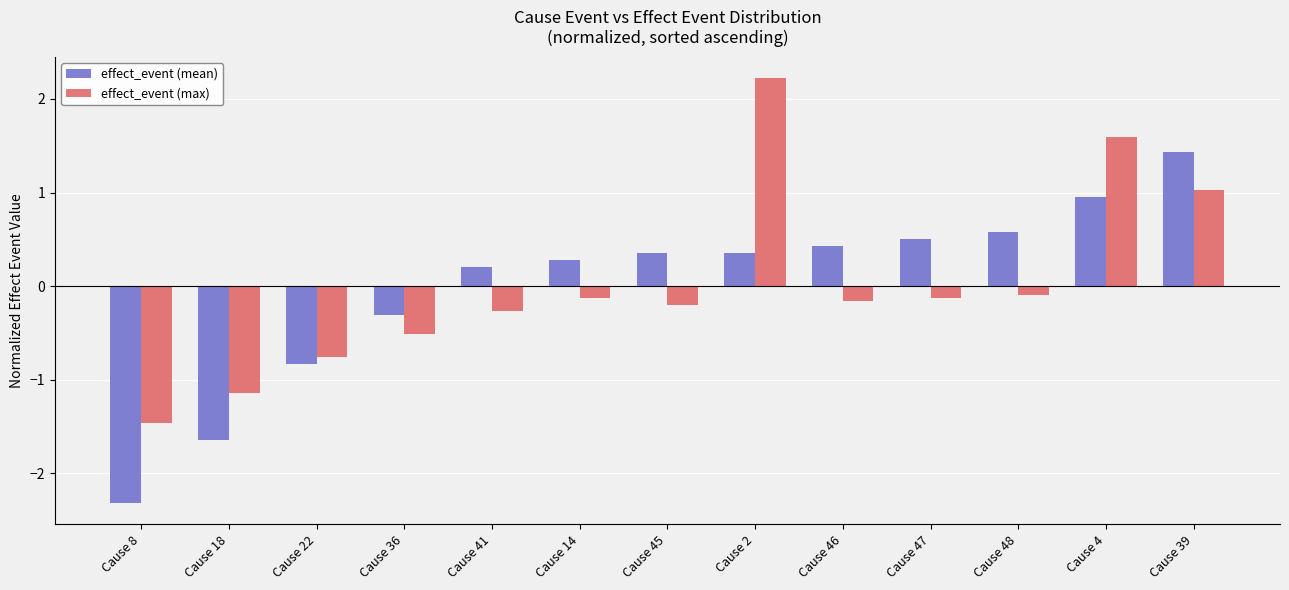

Reading left to right, list all the values displayed in this chart.

effect_event (mean): Cause 8=-2.3	Cause 18=-1.6	Cause 22=-0.8	Cause 36=-0.3	Cause 41=0.2	Cause 14=0.3	Cause 45=0.4	Cause 2=0.4	Cause 46=0.4	Cause 47=0.5	Cause 48=0.6	Cause 4=1.0	Cause 39=1.4
effect_event (max): Cause 8=-1.5	Cause 18=-1.1	Cause 22=-0.8	Cause 36=-0.5	Cause 41=-0.3	Cause 14=-0.1	Cause 45=-0.2	Cause 2=2.2	Cause 46=-0.2	Cause 47=-0.1	Cause 48=-0.1	Cause 4=1.6	Cause 39=1.0